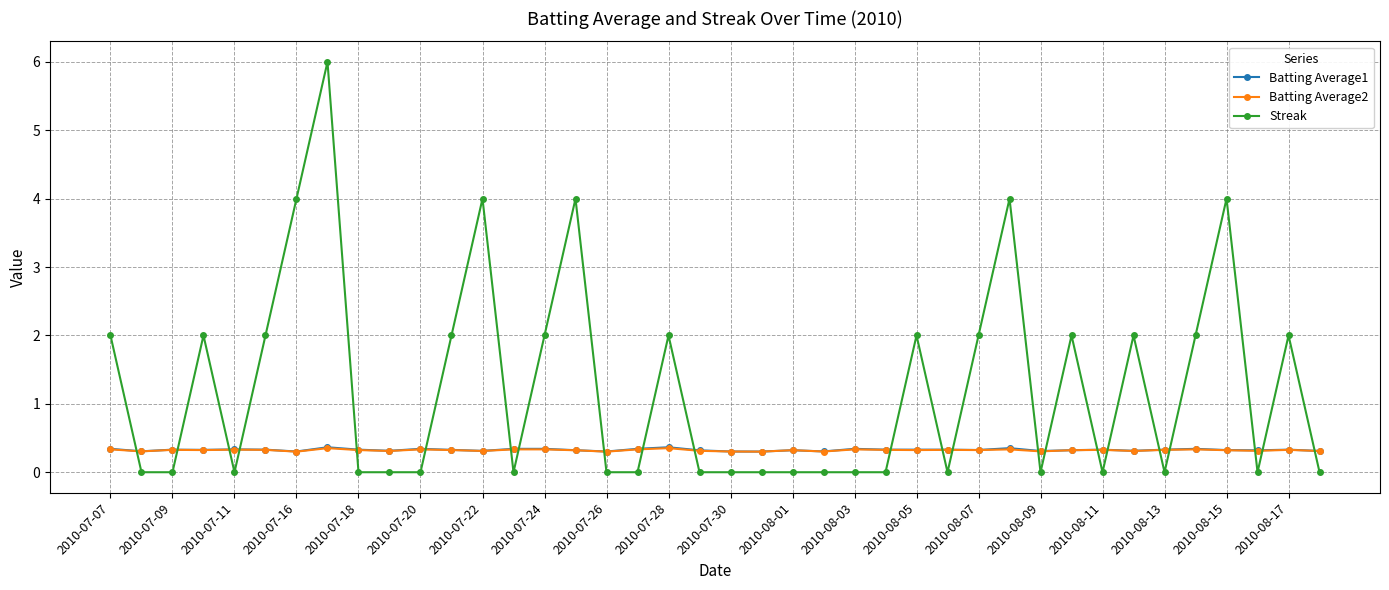

What is the value of the Batting Average2 point at the 12th from the left?

0.3